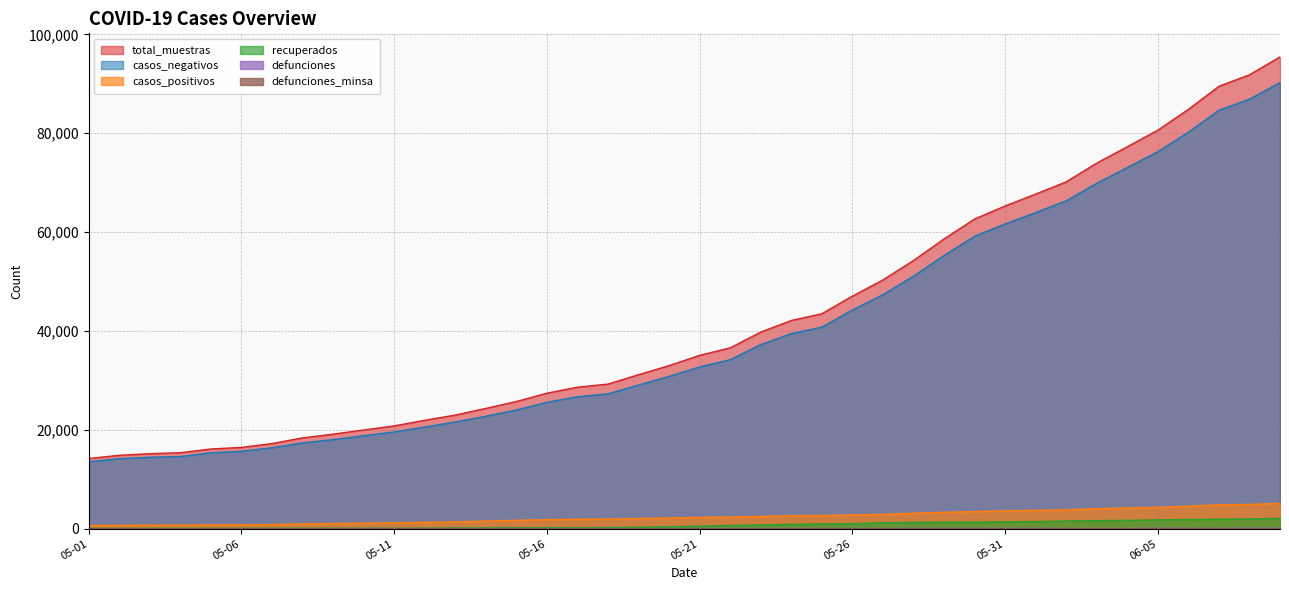

True or false: recuperados has more than 0 points higher than both neighbors.

False